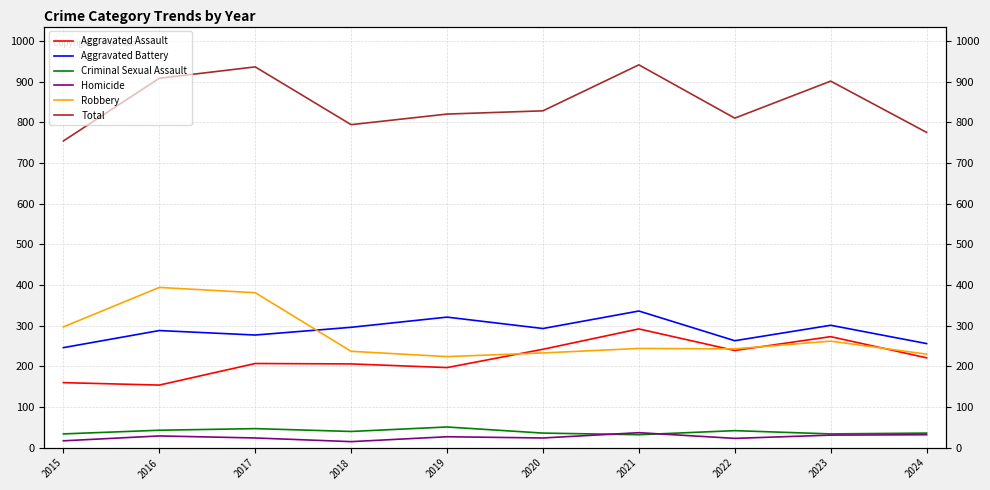

Between 2020 and 2024, which is larger?

2020